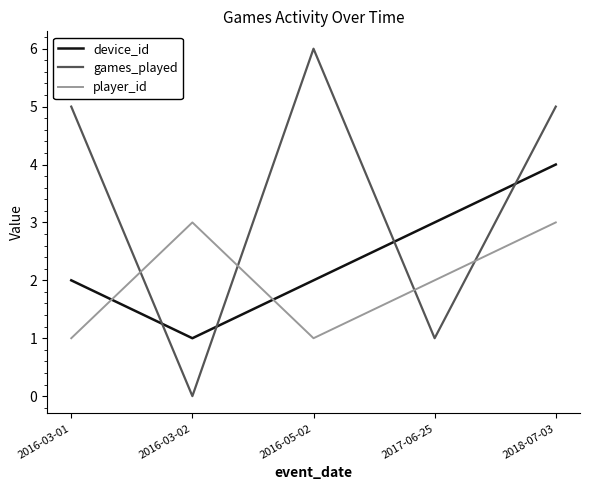

At how many categories does at least one series exceed 1?

5